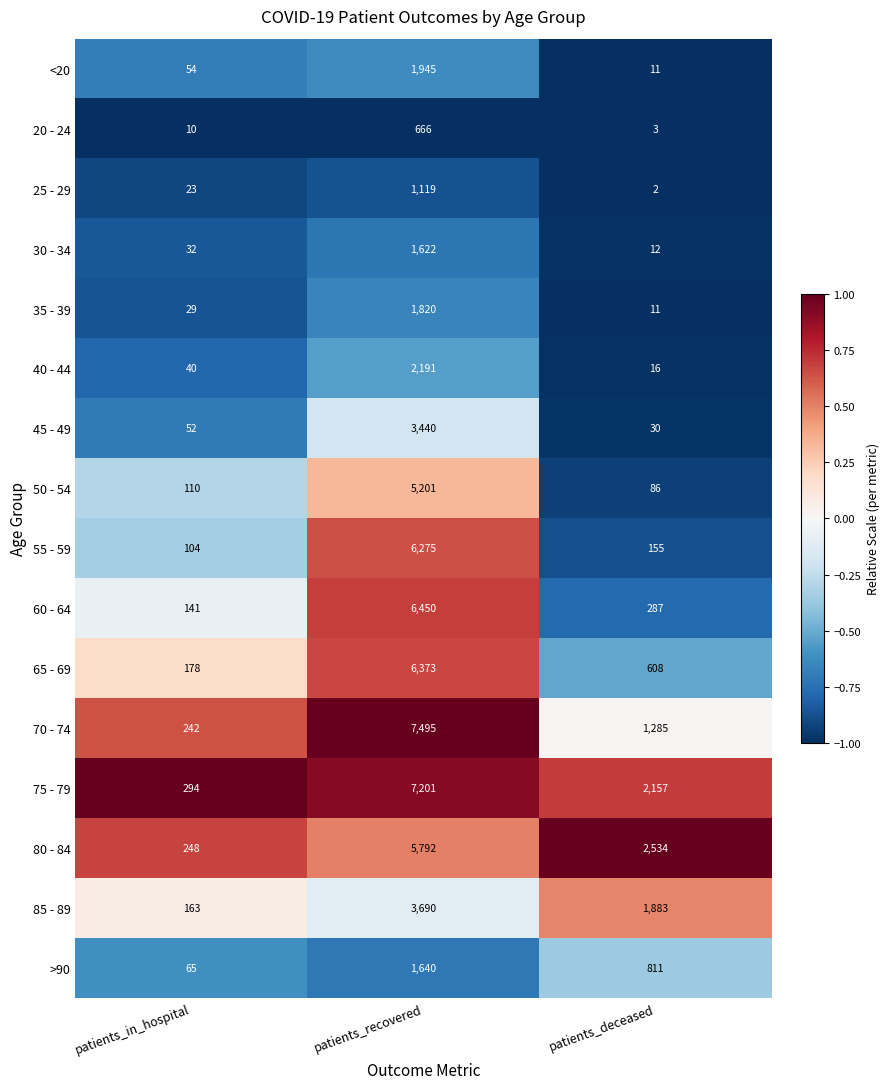

Is it true that 25 - 29 equals 23 at patients_in_hospital?

True